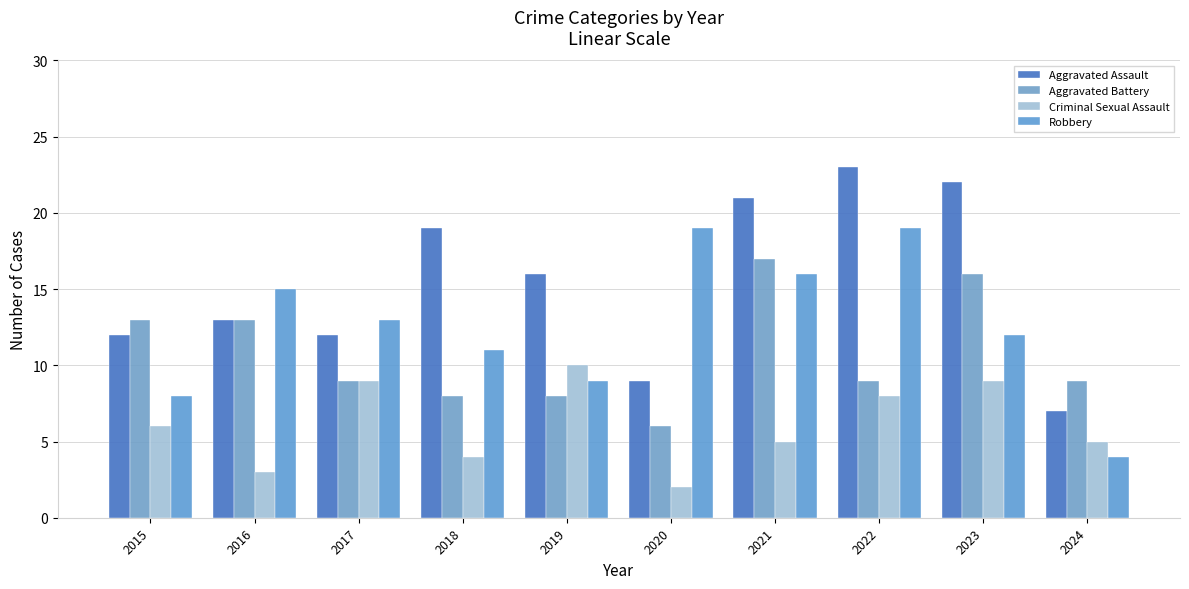

Reading left to right, what are all the values shown in this chart?

Aggravated Assault: 2015=12	2016=13	2017=12	2018=19	2019=16	2020=9	2021=21	2022=23	2023=22	2024=7
Aggravated Battery: 2015=13	2016=13	2017=9	2018=8	2019=8	2020=6	2021=17	2022=9	2023=16	2024=9
Criminal Sexual Assault: 2015=6	2016=3	2017=9	2018=4	2019=10	2020=2	2021=5	2022=8	2023=9	2024=5
Robbery: 2015=8	2016=15	2017=13	2018=11	2019=9	2020=19	2021=16	2022=19	2023=12	2024=4